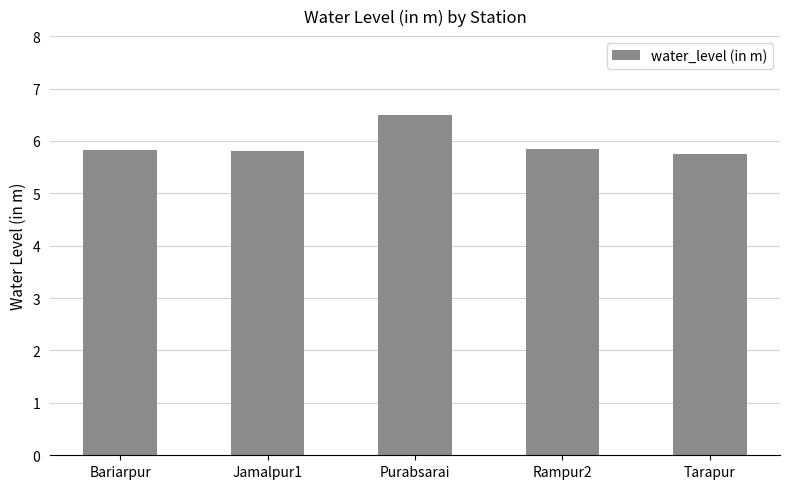

Does the chart contain any negative values?

No